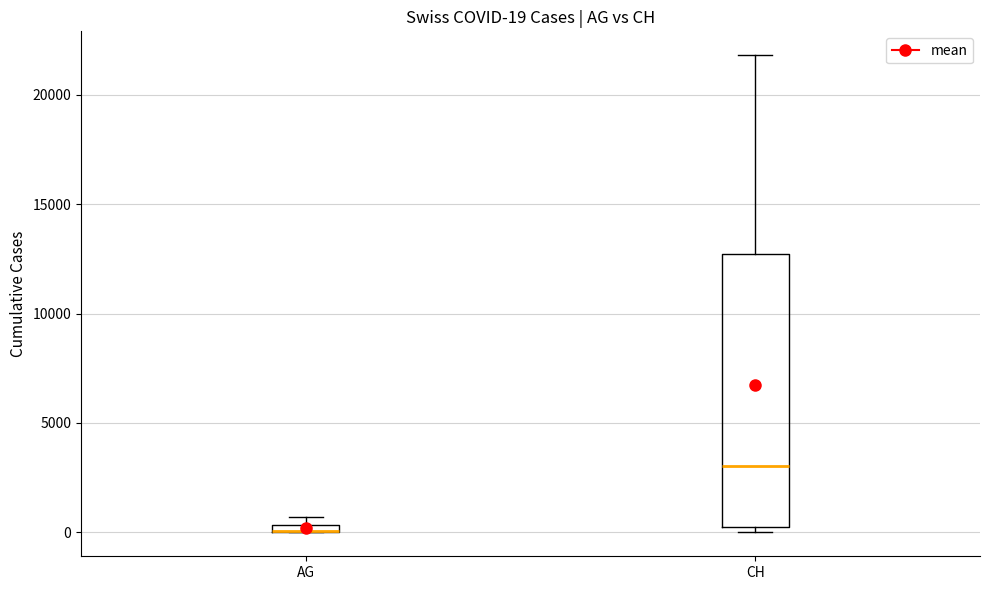

Comparing the boxes themselves (not the whiskers), which one is the tallest?

CH